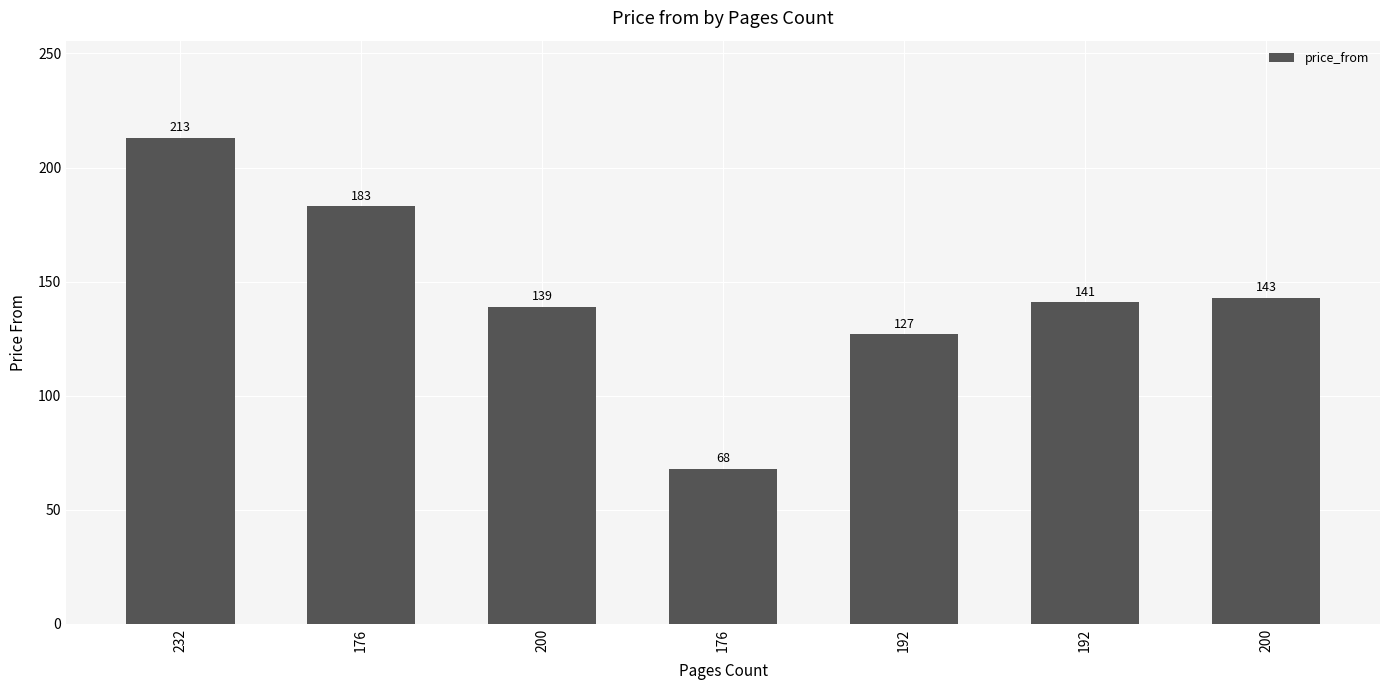

Which category has the lowest value across all series?

176